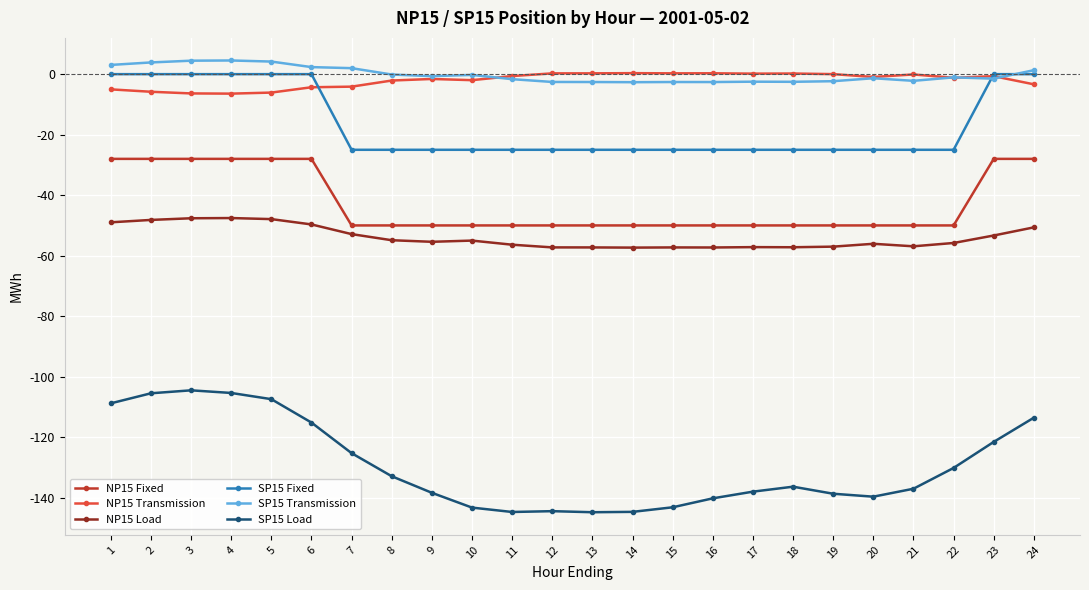

True or false: NP15 Load and SP15 Load intersect in this chart.

False